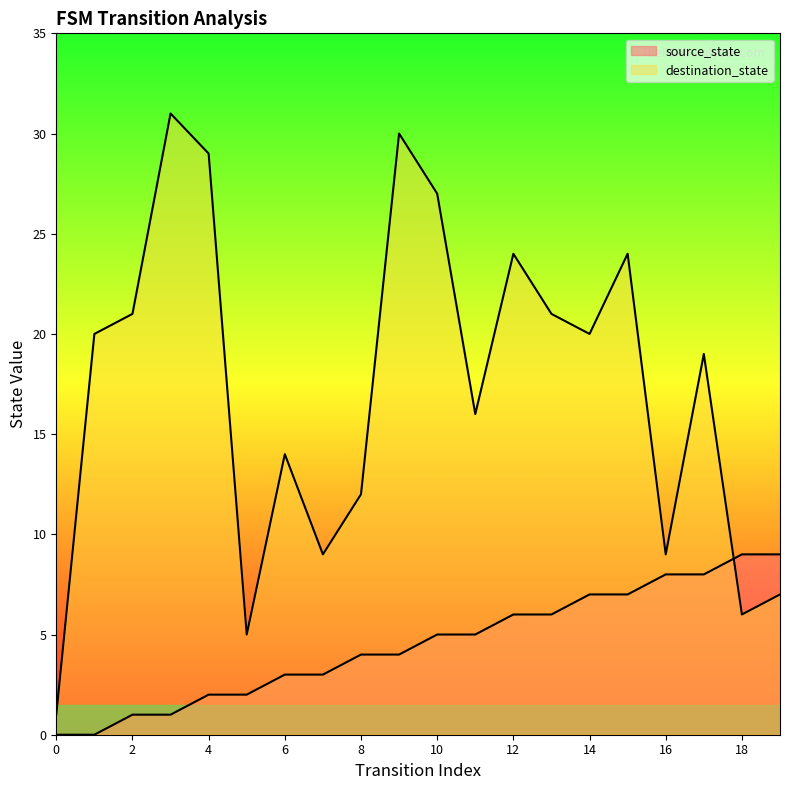

Rank the series at 9 from highest to lowest value.

destination_state, source_state